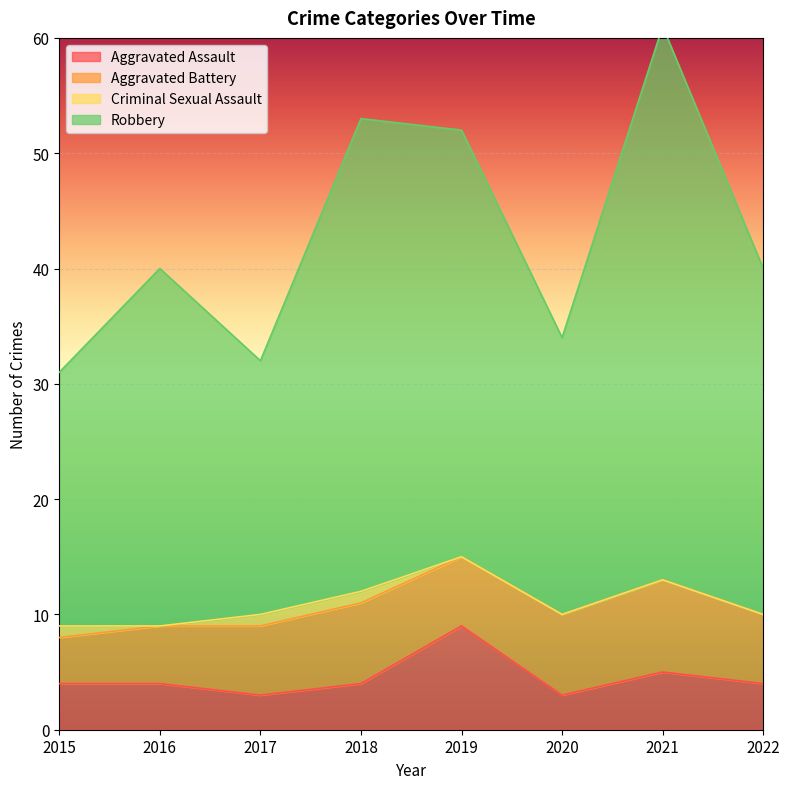

Which series has the largest range (max minus min)?

Robbery